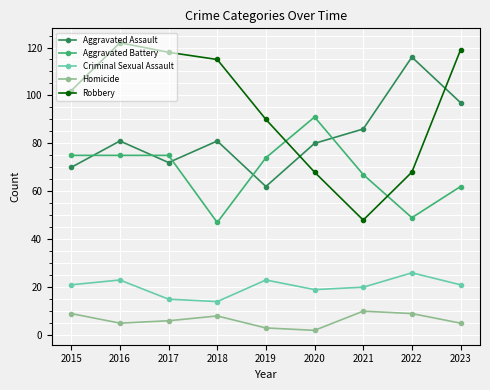

At which label does Aggravated Battery reach its peak?

2020